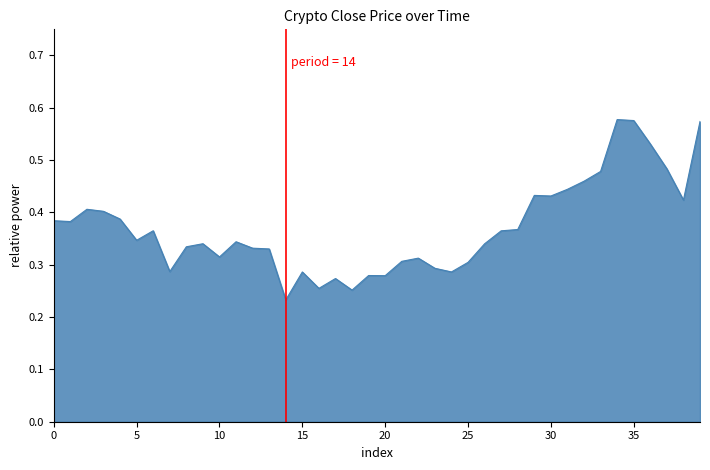

Reading left to right, list all the values displayed in this chart.

0.4	0.4	0.4	0.4	0.4	0.3	0.4	0.3	0.3	0.3	0.3	0.3	0.3	0.3	0.2	0.3	0.3	0.3	0.3	0.3	0.3	0.3	0.3	0.3	0.3	0.3	0.3	0.4	0.4	0.4	0.4	0.4	0.5	0.5	0.6	0.6	0.5	0.5	0.4	0.6